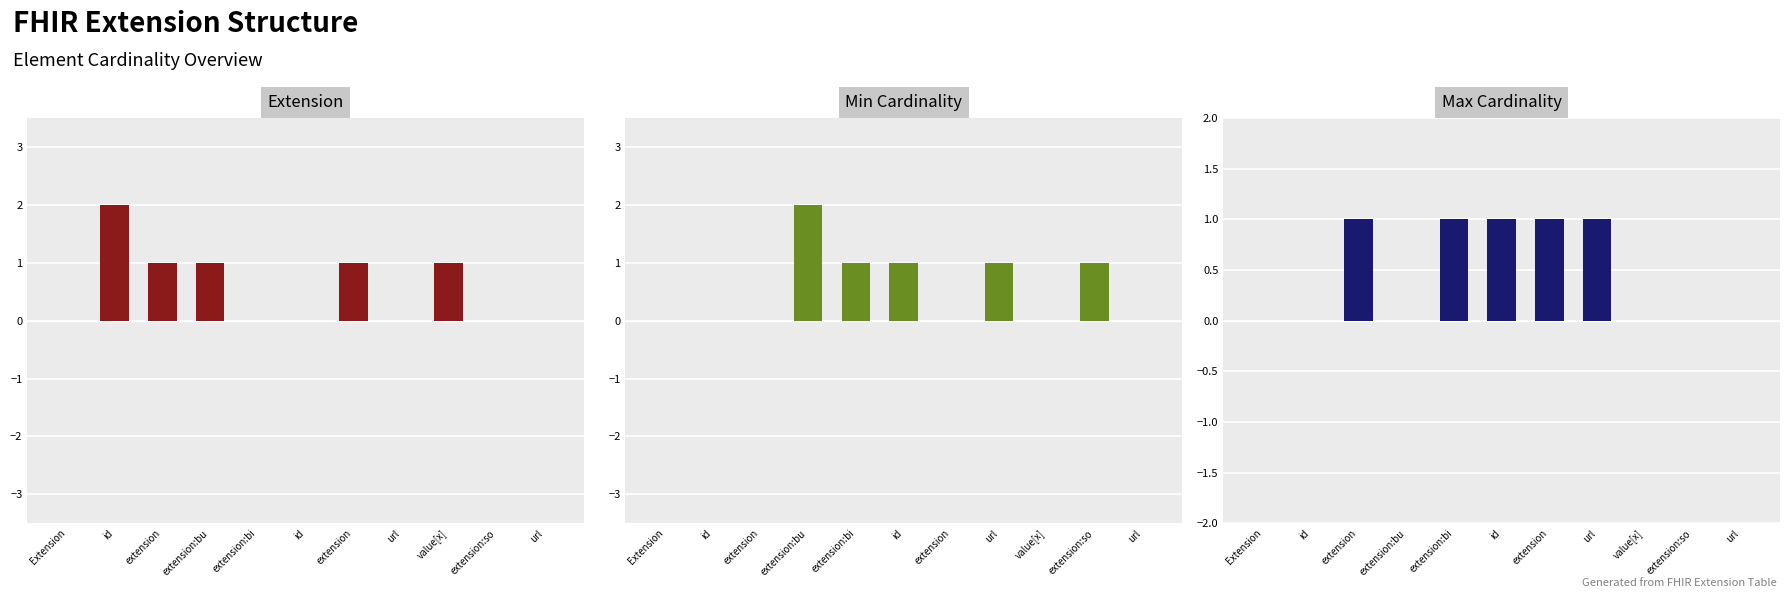

How many bars are there in each group?

3